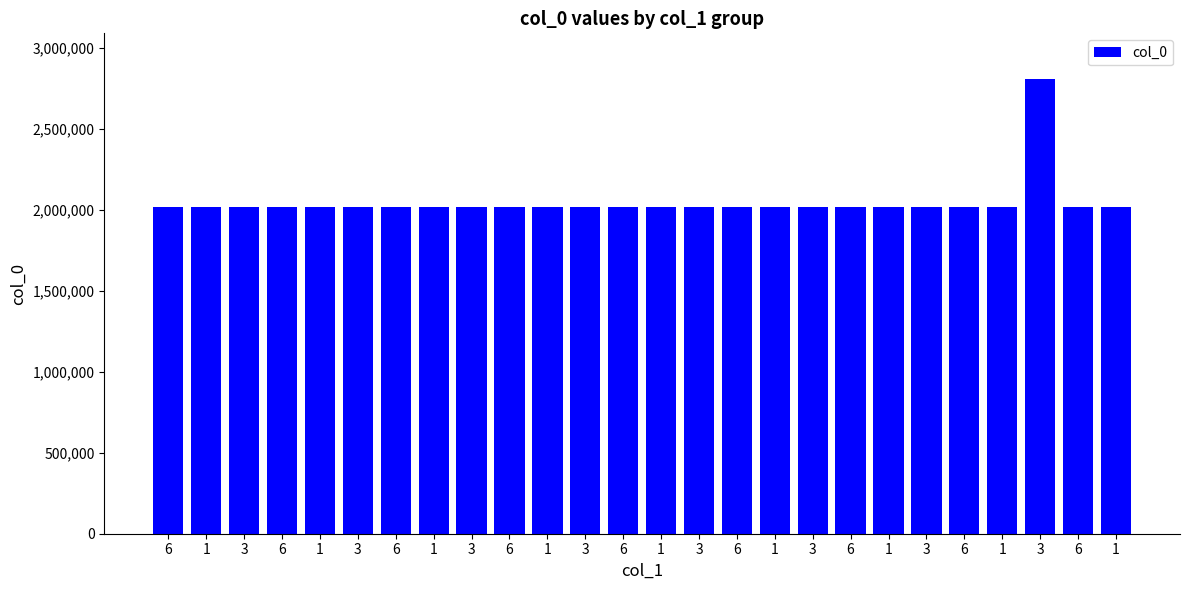

Are the bars grouped side by side (vs. stacked)?

No